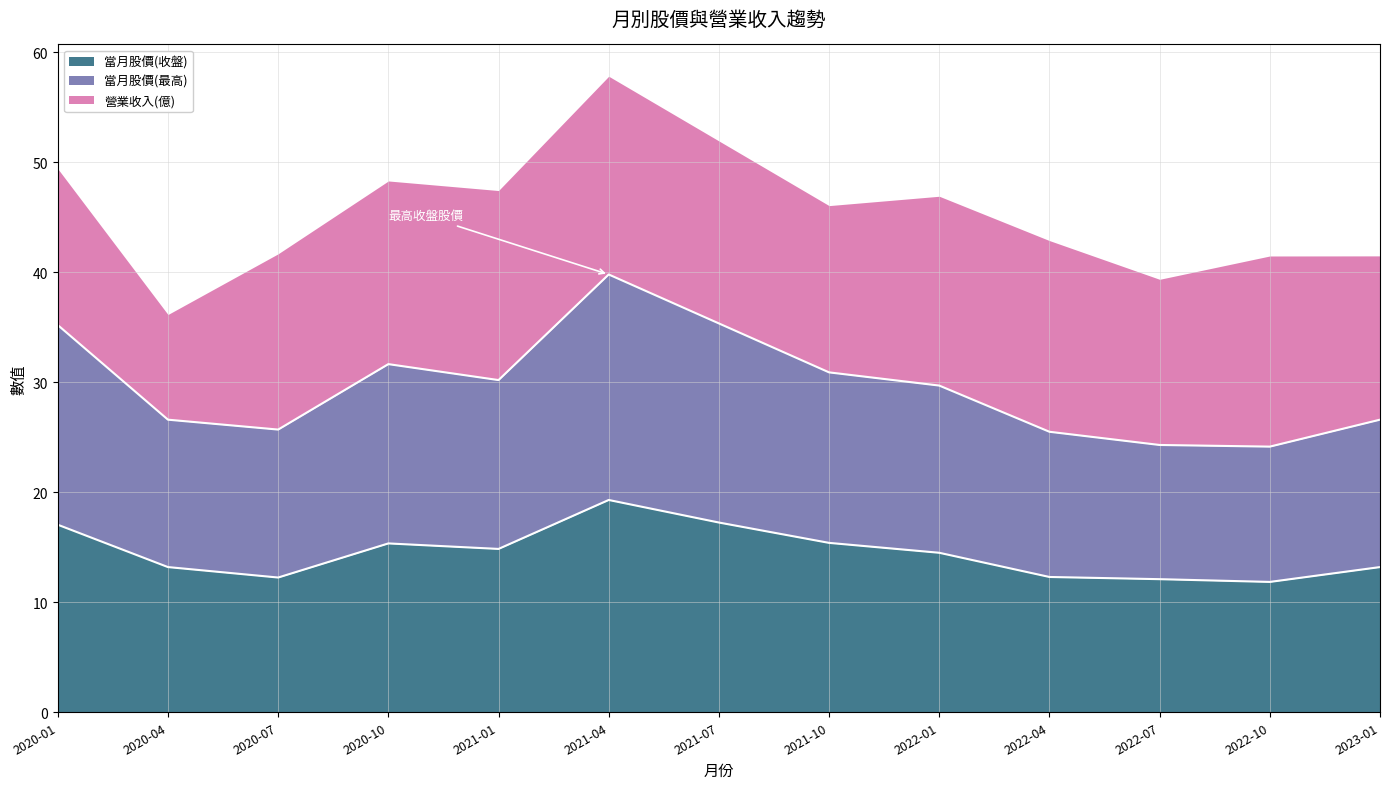

What is the total value across all series at 2021-04?

57.8